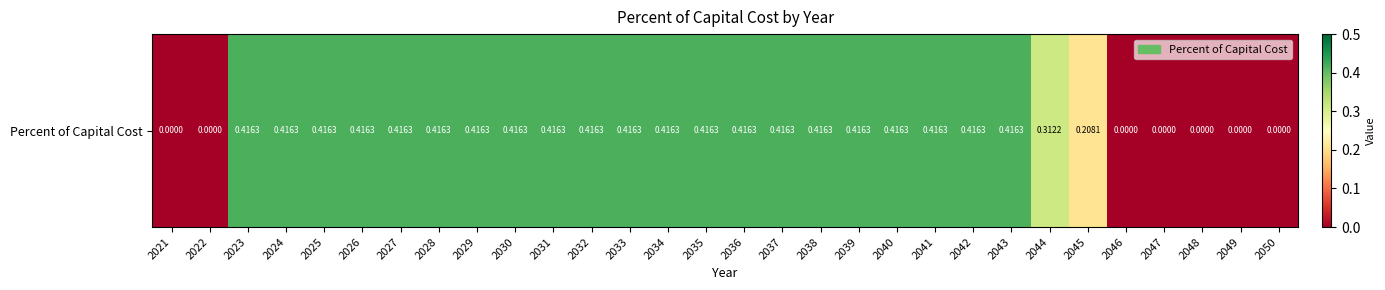

How many values are between 0 and 1?

30